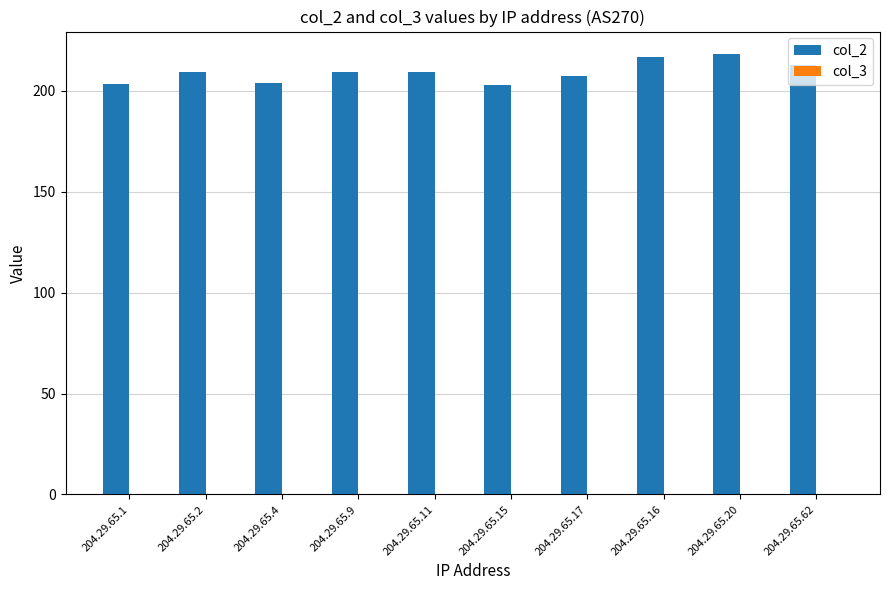

How many series are shown in this chart?

1